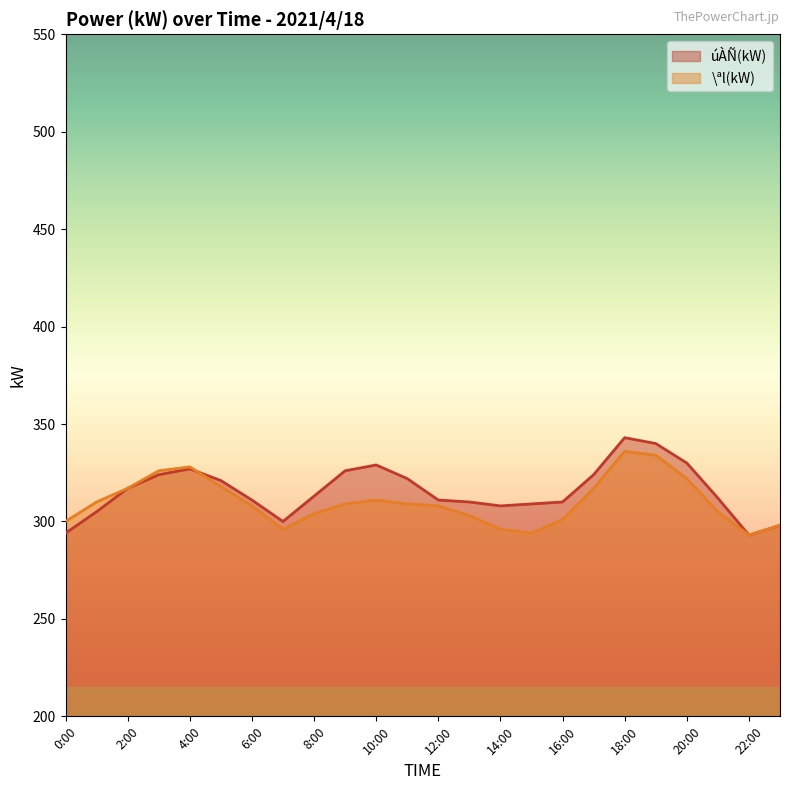

Rank the series by their average value, from highest to lowest.

úÀÑ(kW), \ªl(kW)